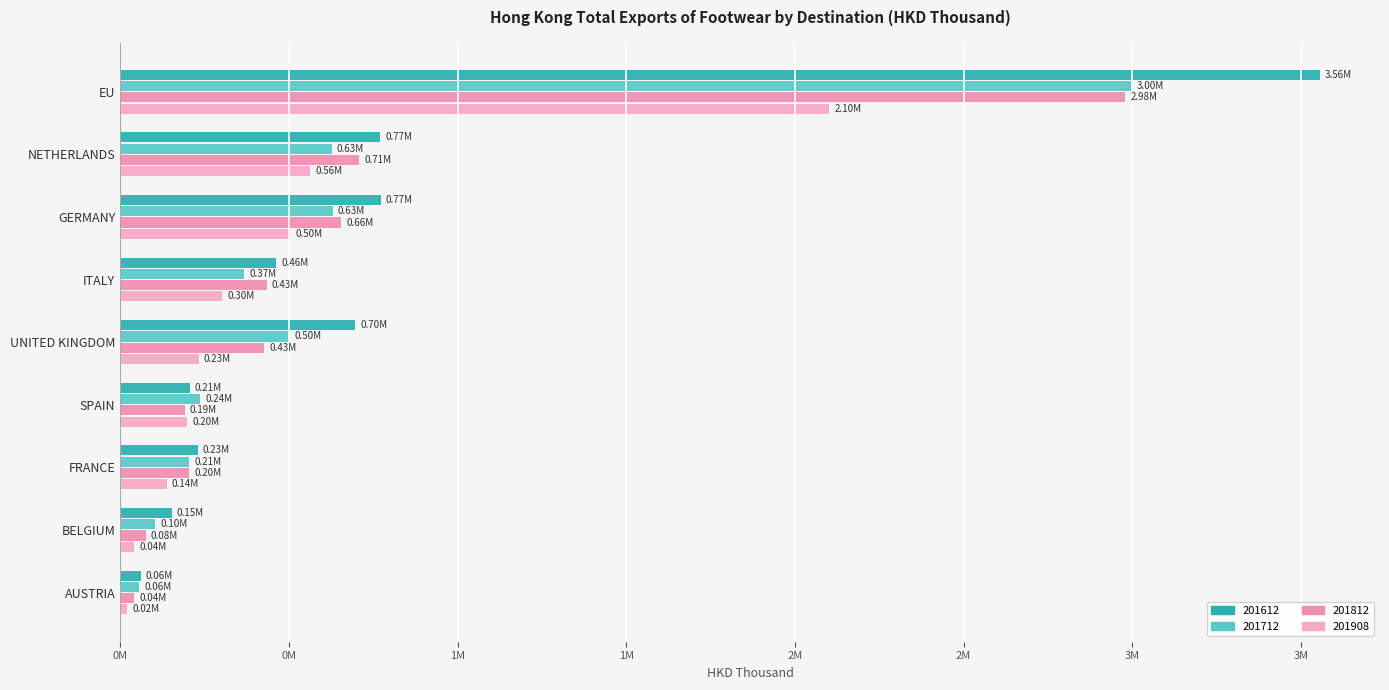

The value of 201712 at BELGIUM is 103220.1. True or false?

True